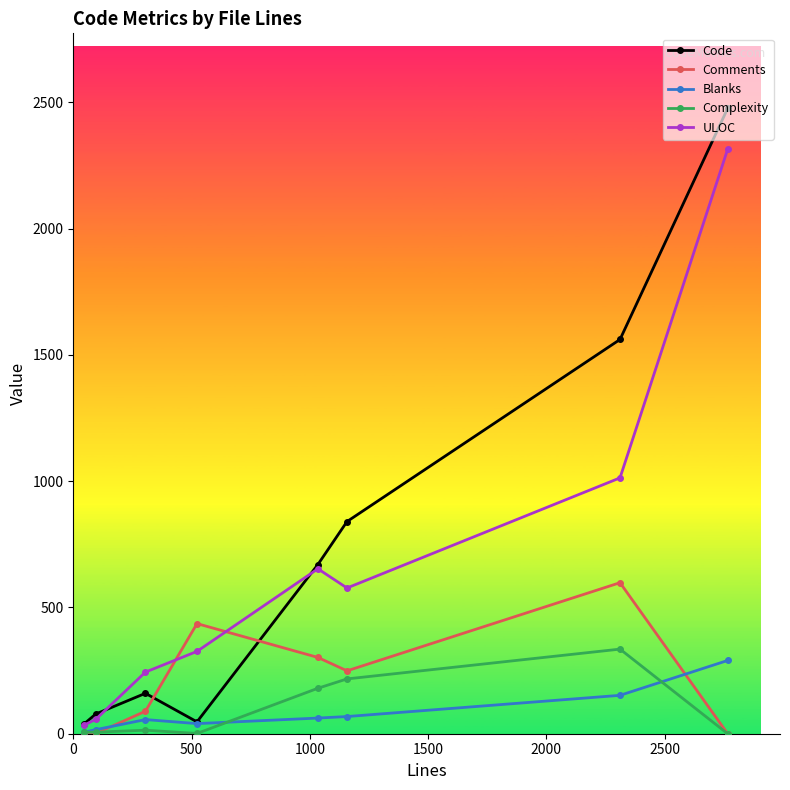

At how many categories does at least one series exceed 492?

4